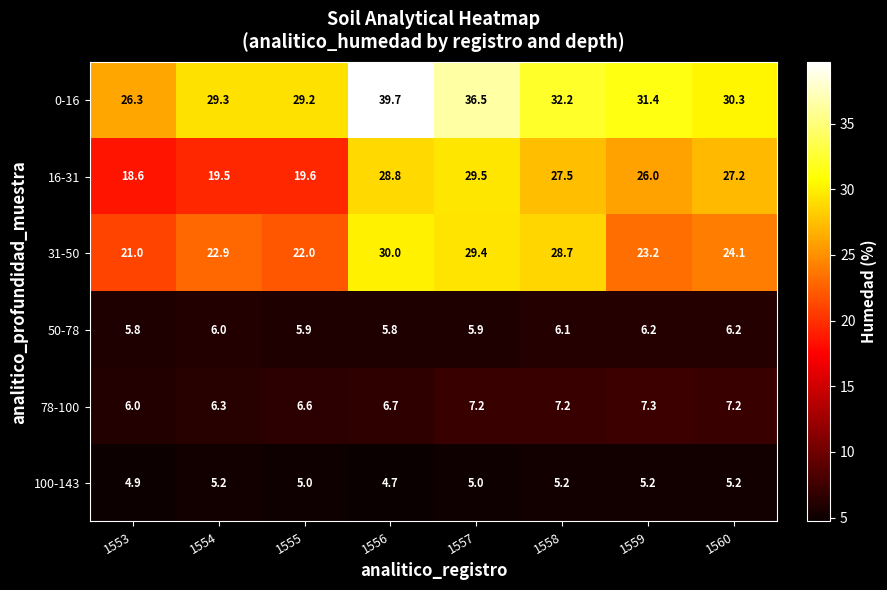

Is it true that 31-50 equals 29.9 at 1554?

False